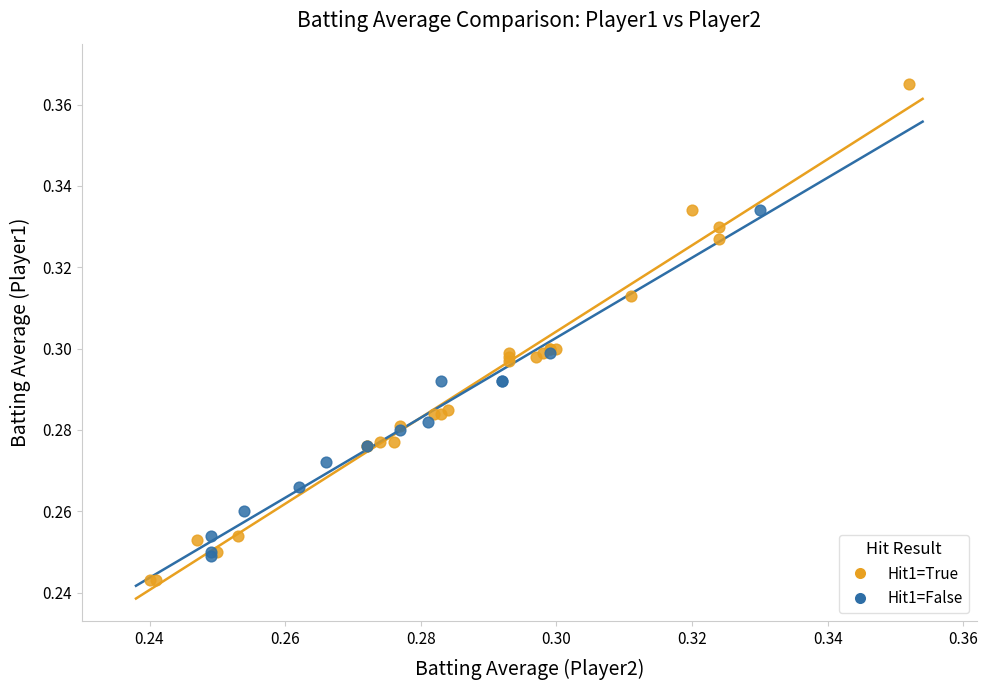

What are all the series names shown in the legend?

Hit1=True, Hit1=False